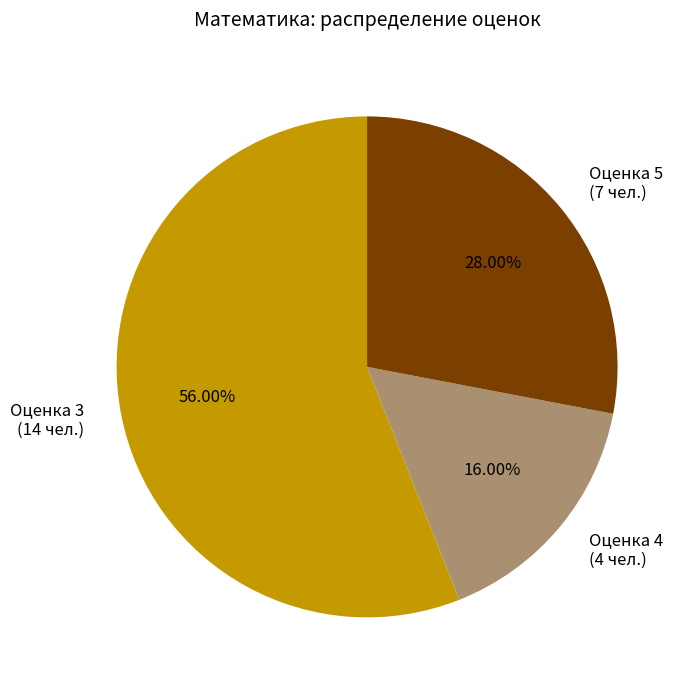

Between Оценка 4 (4 чел.) and Оценка 5 (7 чел.), which is larger?

Оценка 5 (7 чел.)